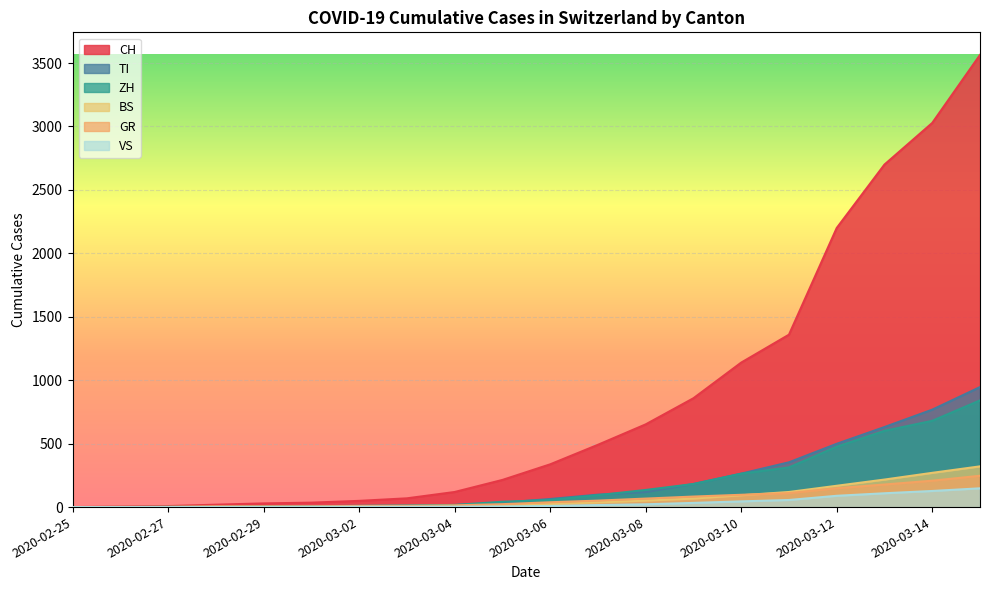

Reading left to right, list all the values displayed in this chart.

CH: 0	4	8	19	29	35	49	69	119	214	337	491	652	858	1139	1359	2200	2700	3028	3564
TI: 0	1	1	1	2	2	4	8	15	34	64	98	118	182	264	353	499	631	768	946
ZH: 0	0	2	2	6	7	10	13	17	42	56	94	135	182	263	313	476	601	680	841
BS: 0	0	1	1	1	1	1	3	5	9	23	37	51	67	93	119	168	217	270	321
GR: 0	2	2	6	6	6	9	10	14	23	38	51	67	83	97	110	149	178	208	247
VS: 0	0	0	1	1	2	3	3	4	5	9	16	22	33	45	56	89	109	127	148